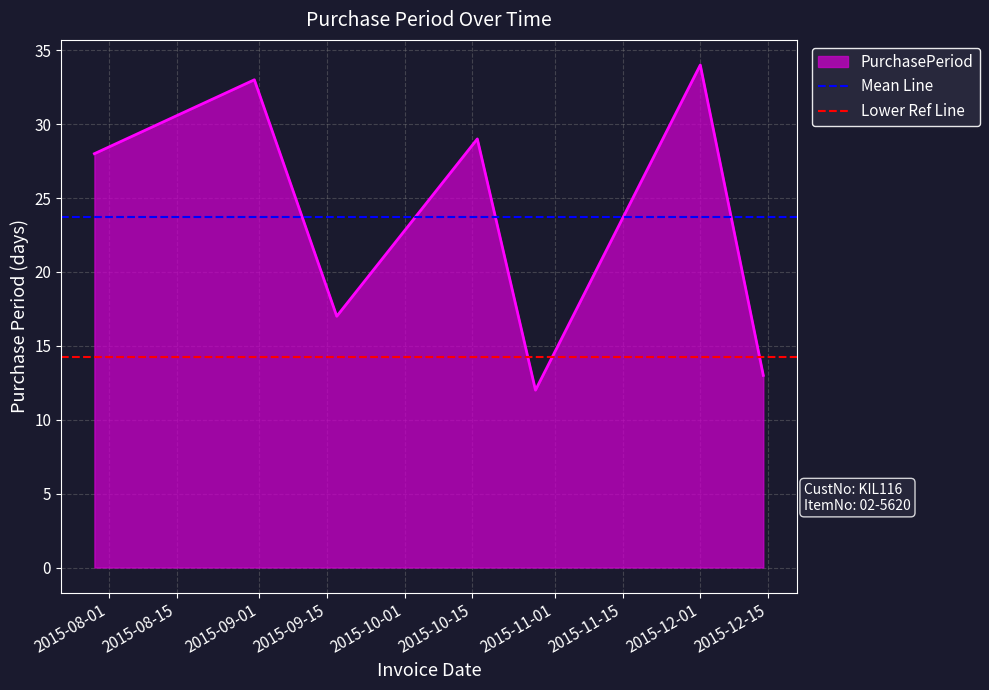

The Mean Line series shows 23.7 at 2015-08-01. True or false?

True